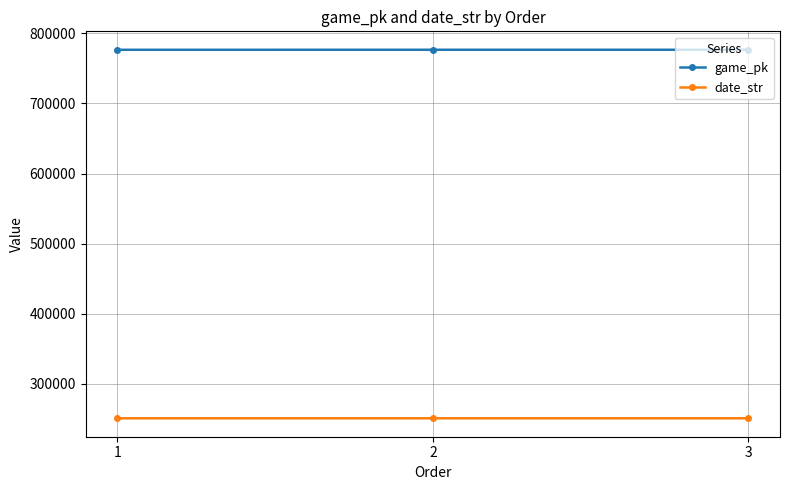

What is the difference between the highest and lowest values at 3?

525582